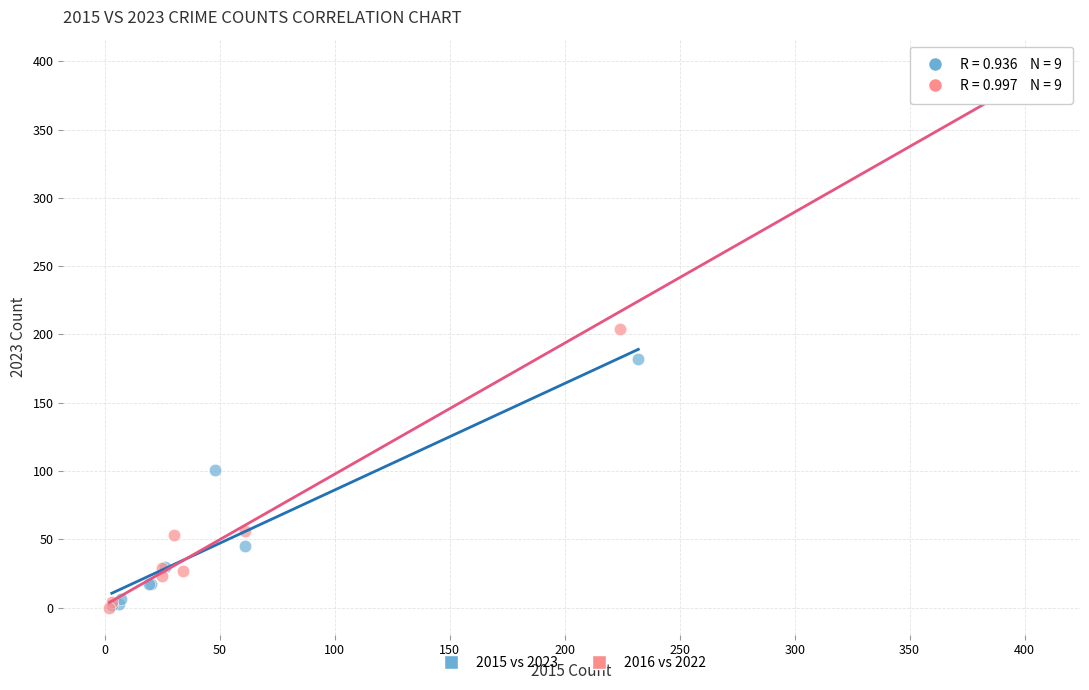

Which series has the largest Y range (max minus min)?

2016 vs 2022